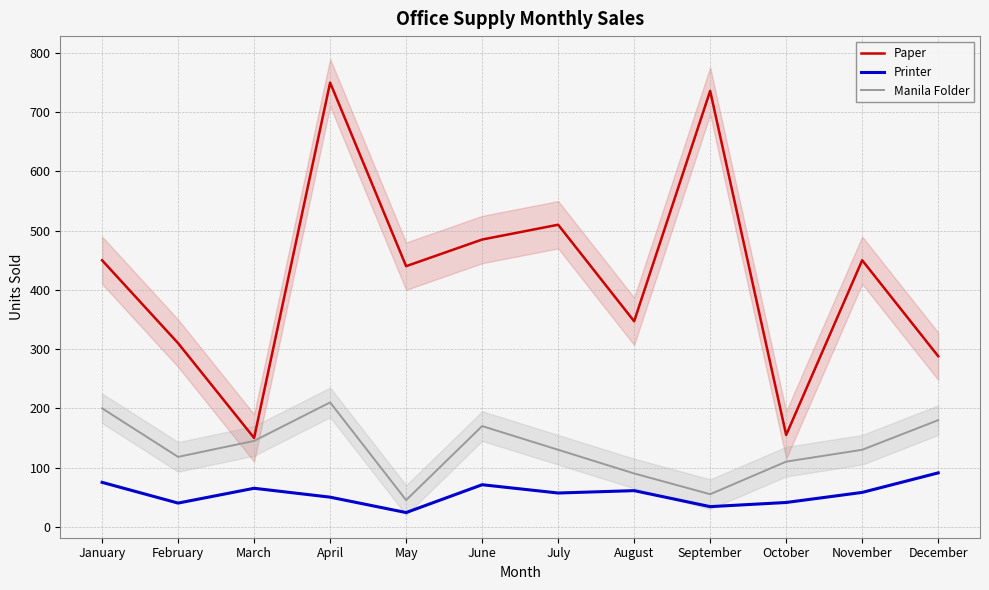

How many interior local valleys does the Manila Folder series have?

3